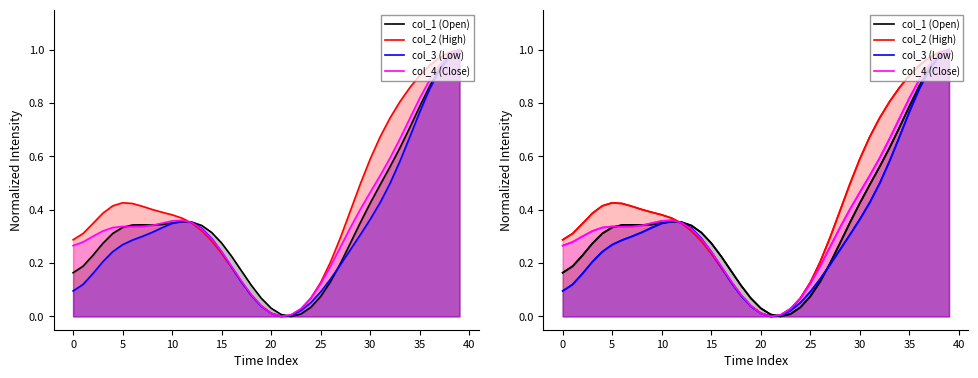

What is the difference between the col_1 (Open) values at 27 and 11?

0.2